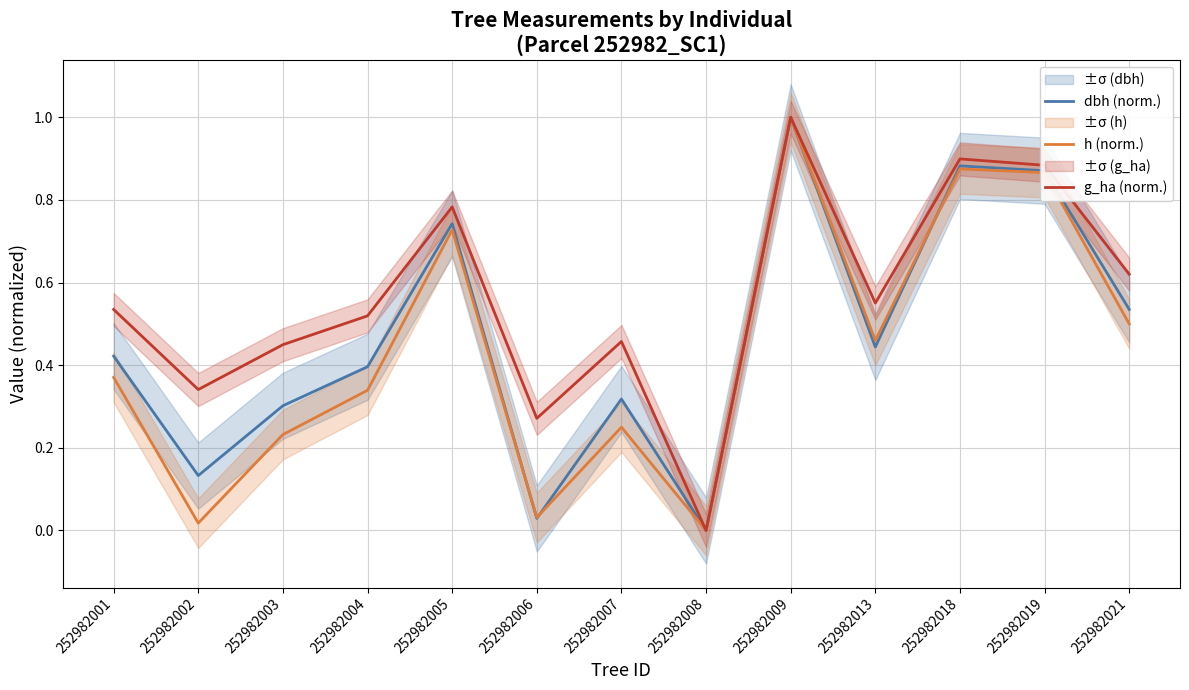

Is it true that g_ha (norm.) equals 0.6 at 252982021?

True